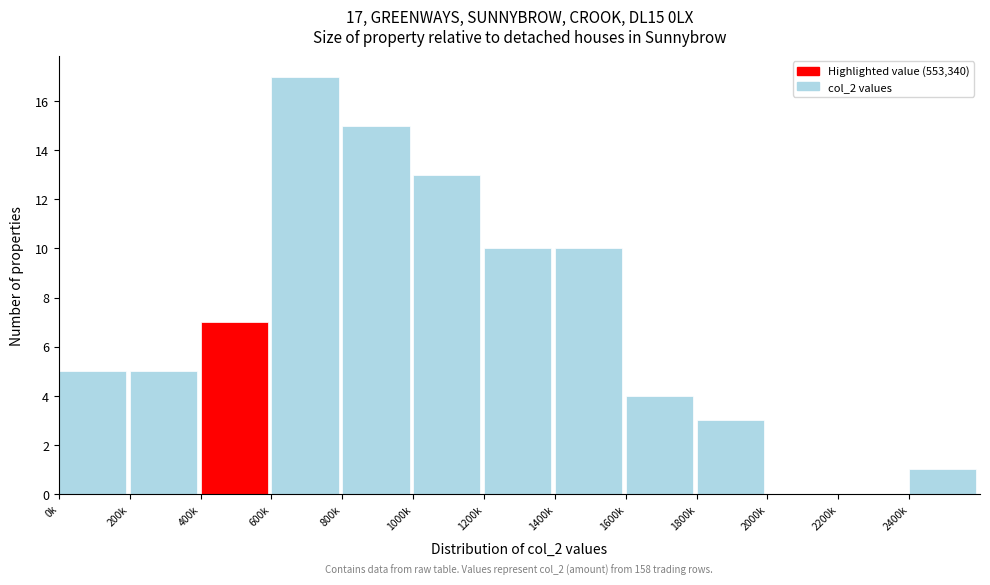

Reading left to right, transcribe all the data shown in this chart.

0k=5	200k=5	400k=7	600k=17	800k=15	1000k=13	1200k=10	1400k=10	1600k=4	1800k=3	2000k=0	2200k=0	2400k=1